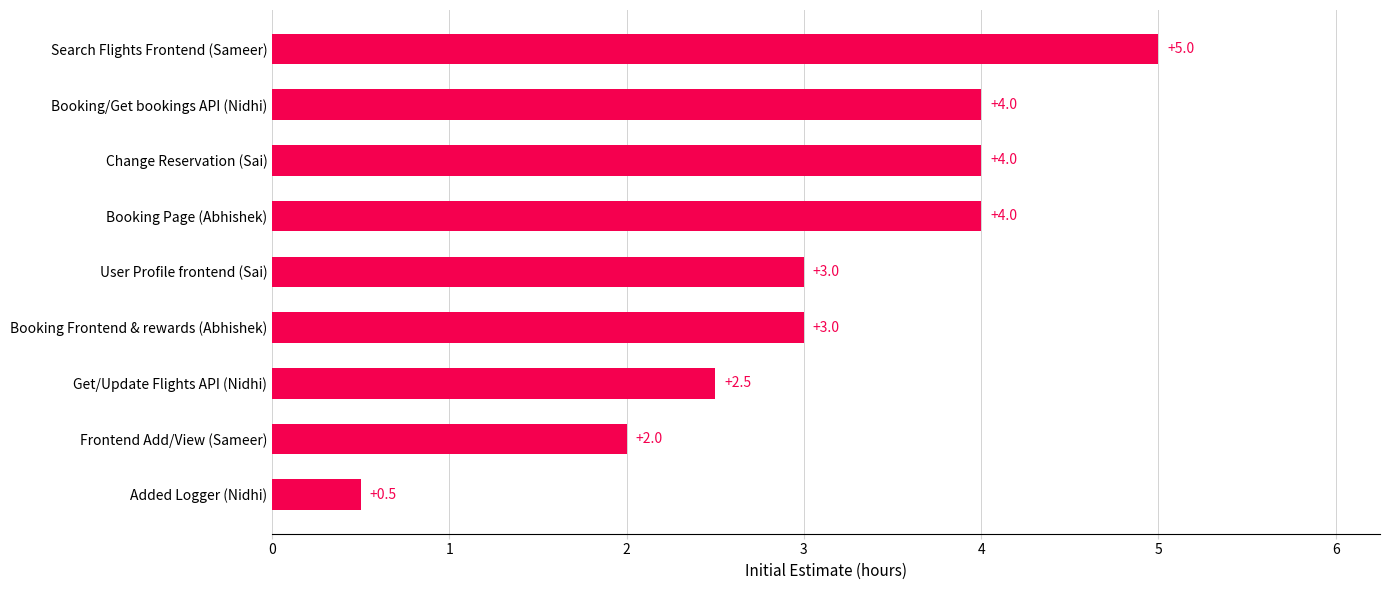

Is it true that the value at Get/Update Flights API (Nidhi) is 2.5?

True